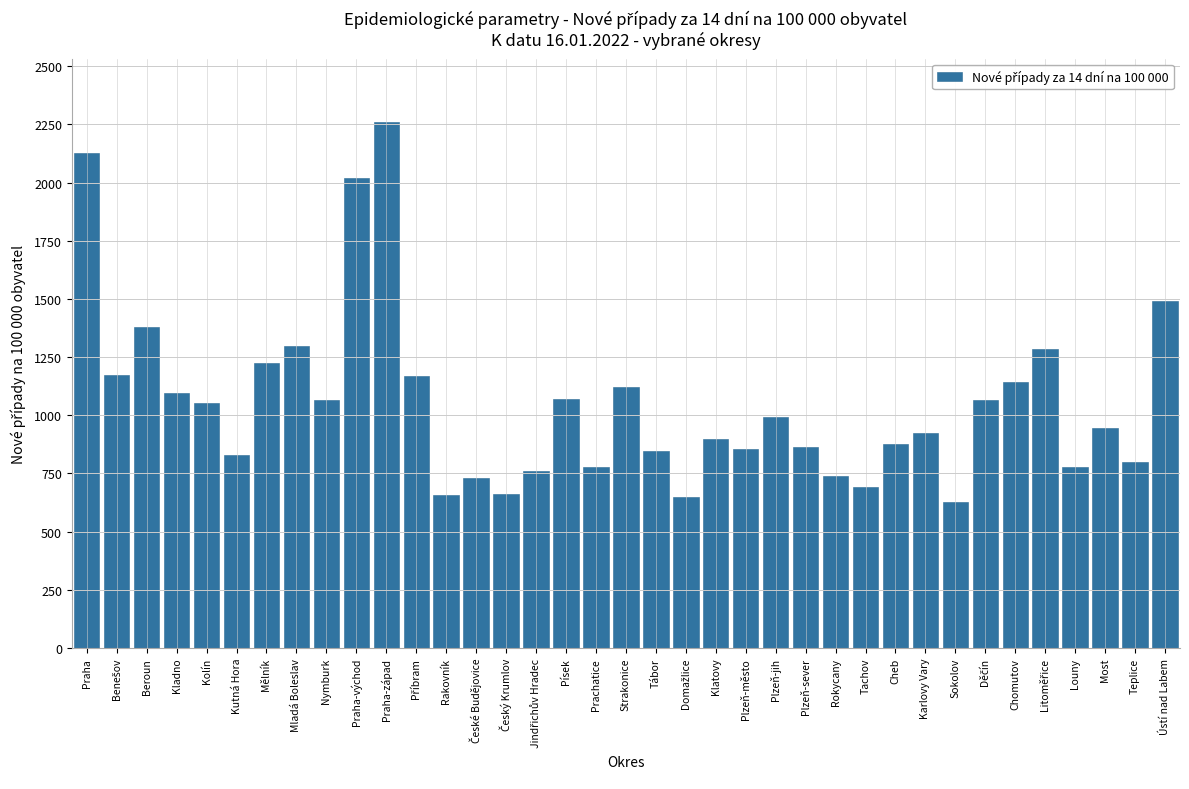

What is the ratio of the value at Cheb to the value at Mladá Boleslav?

0.7